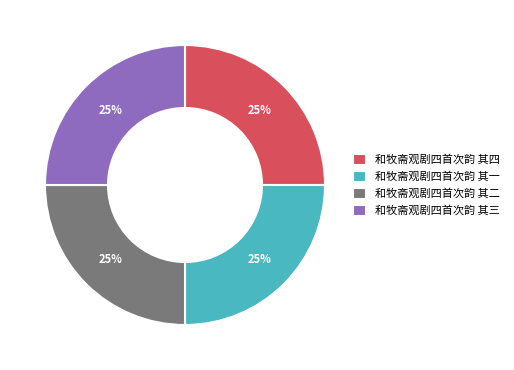

Does 和牧斋观剧四首次韵 其二 represent more than half of the total?

No